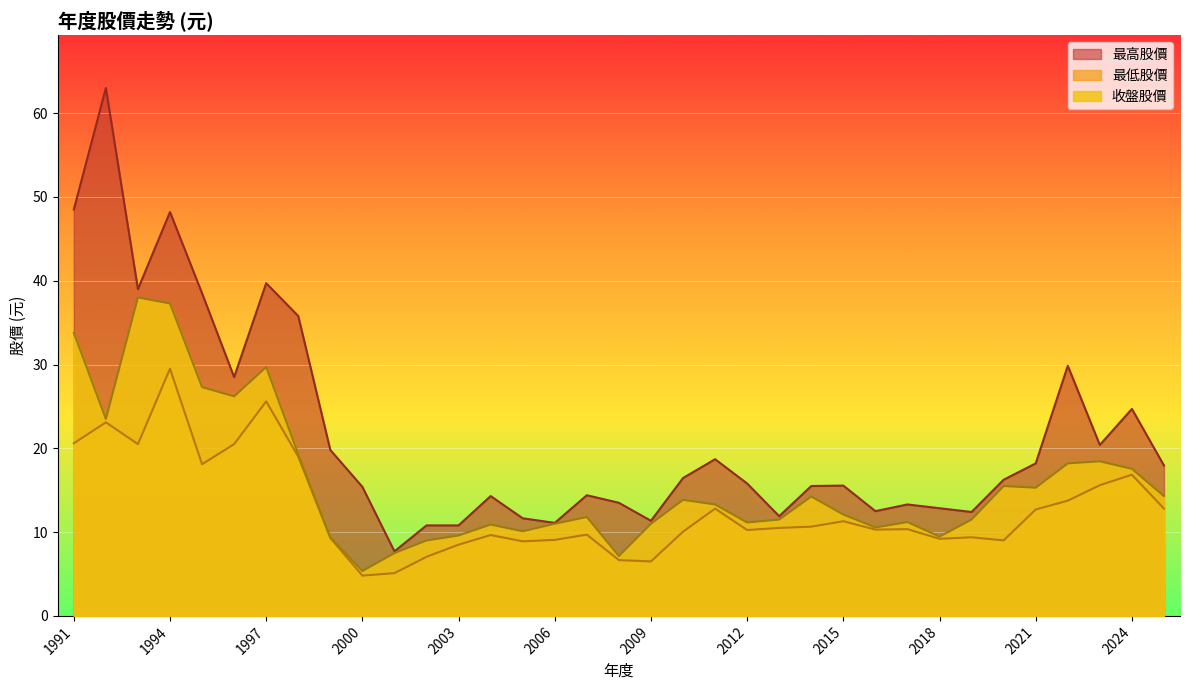

True or false: 收盤股價 and 最低股價 cross at least once.

False